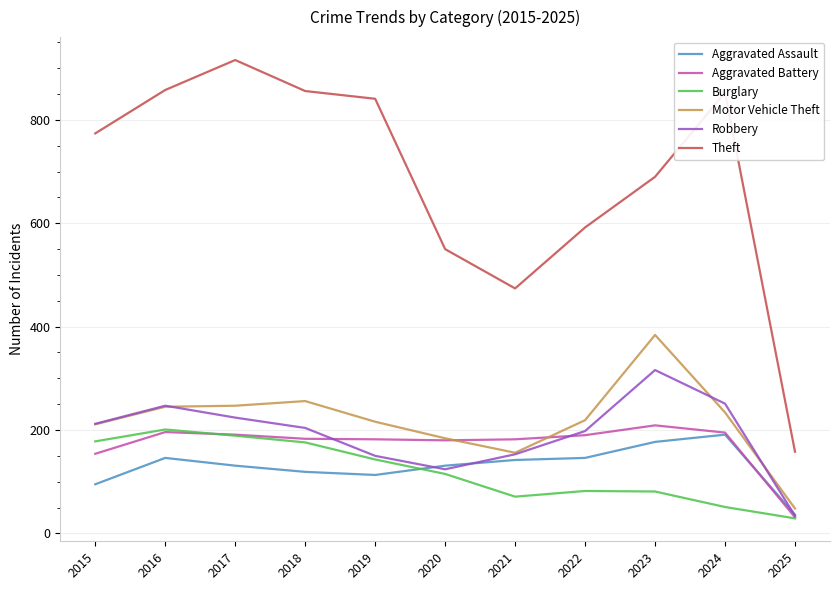

True or false: Theft and Aggravated Battery cross at least once.

False